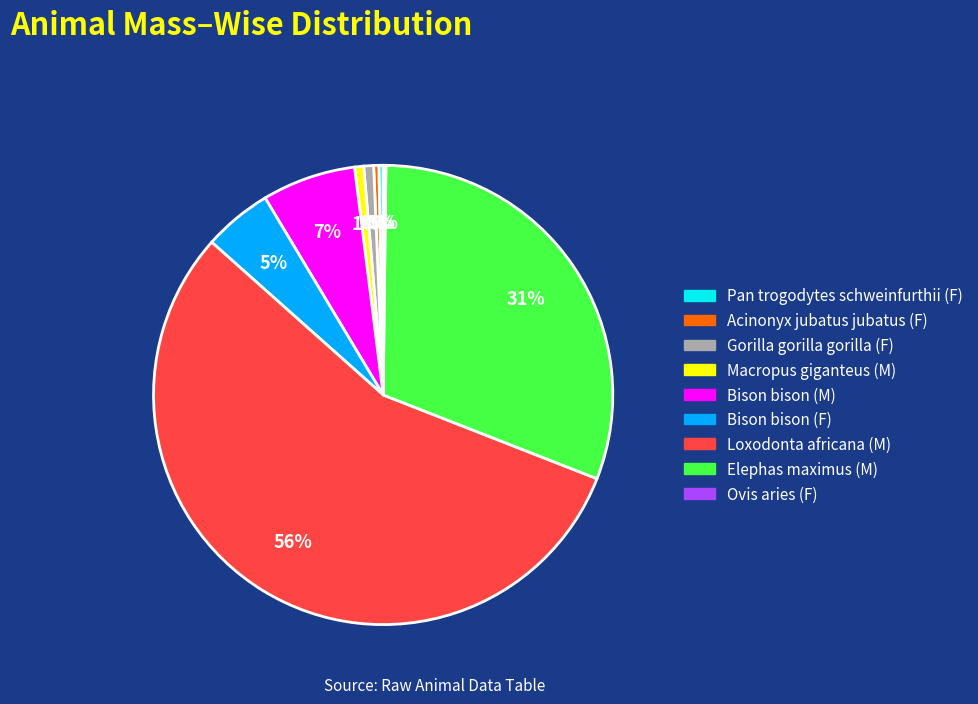

To the nearest percent, what percentage of the pie is Bison bison (M)?

7%